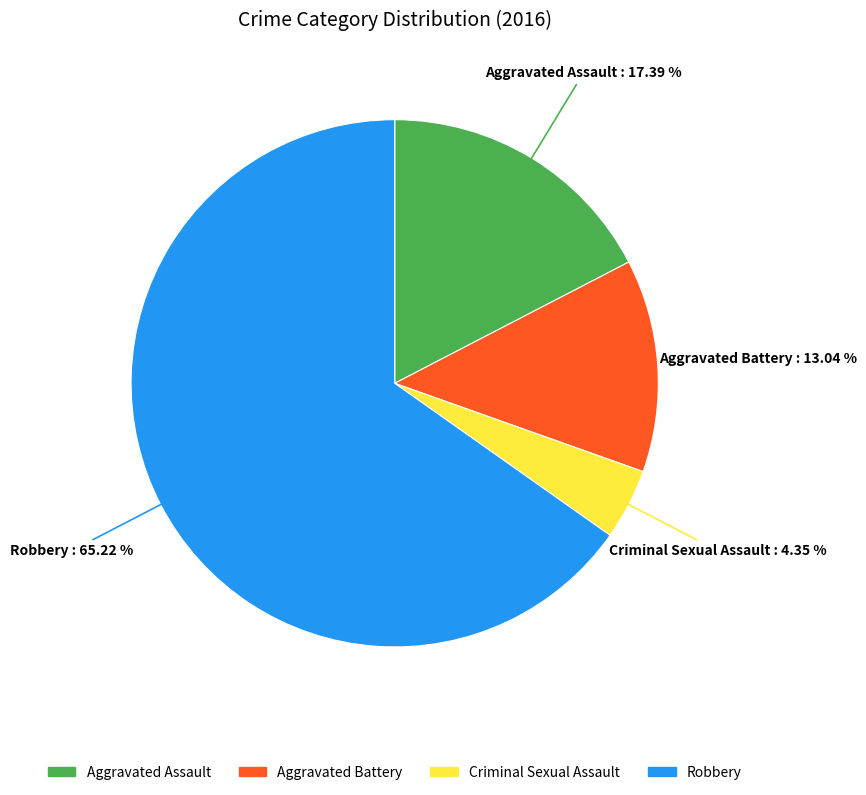

Which has a higher value, Aggravated Assault or Criminal Sexual Assault?

Aggravated Assault